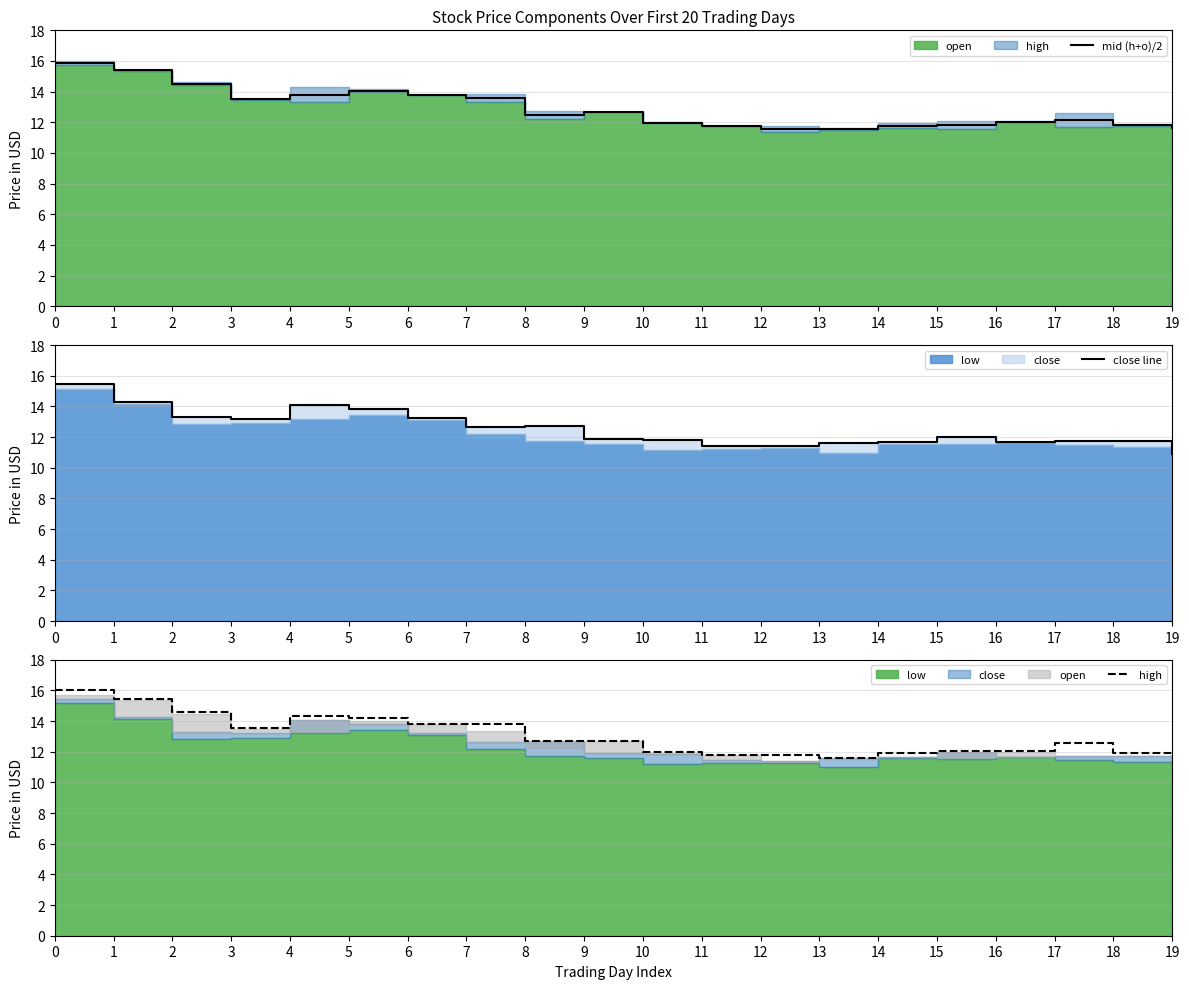

Which series has the largest range (max minus min)?

close line